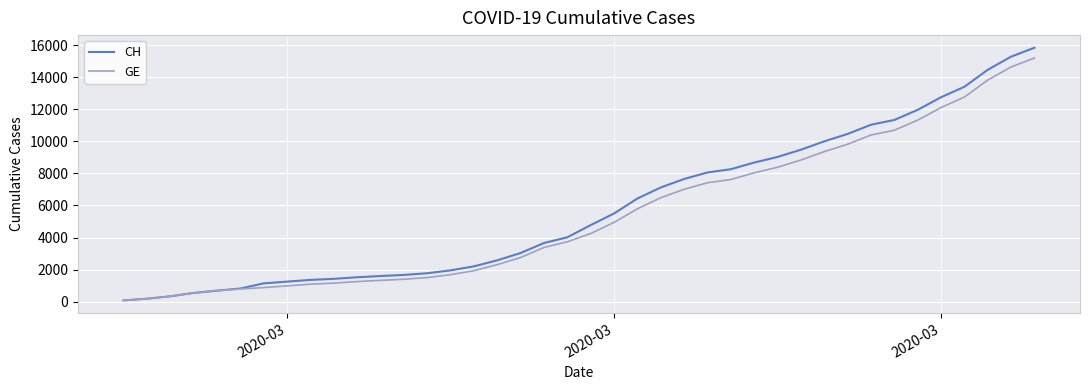

Which series has the widest spread of values?

CH